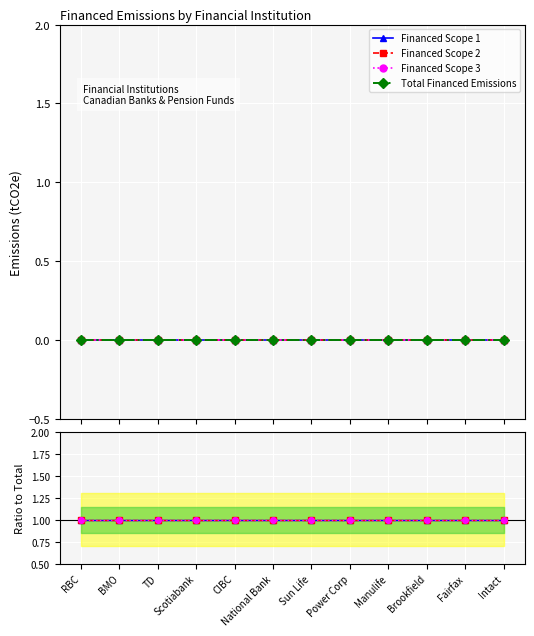

At which label does Total Financed Emissions reach its minimum?

RBC